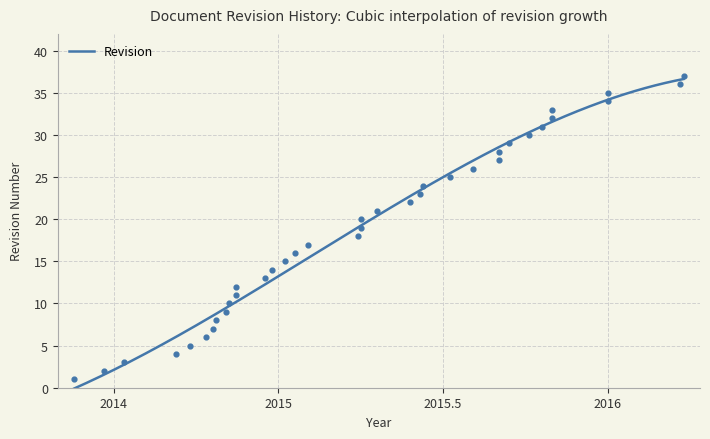

What is the change in value from 2014-09 to 2015-01?

+11